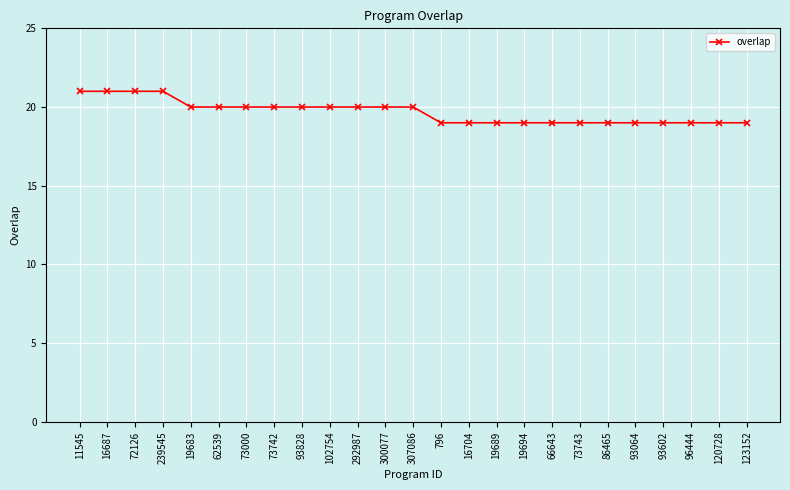

How many series are shown in this chart?

1